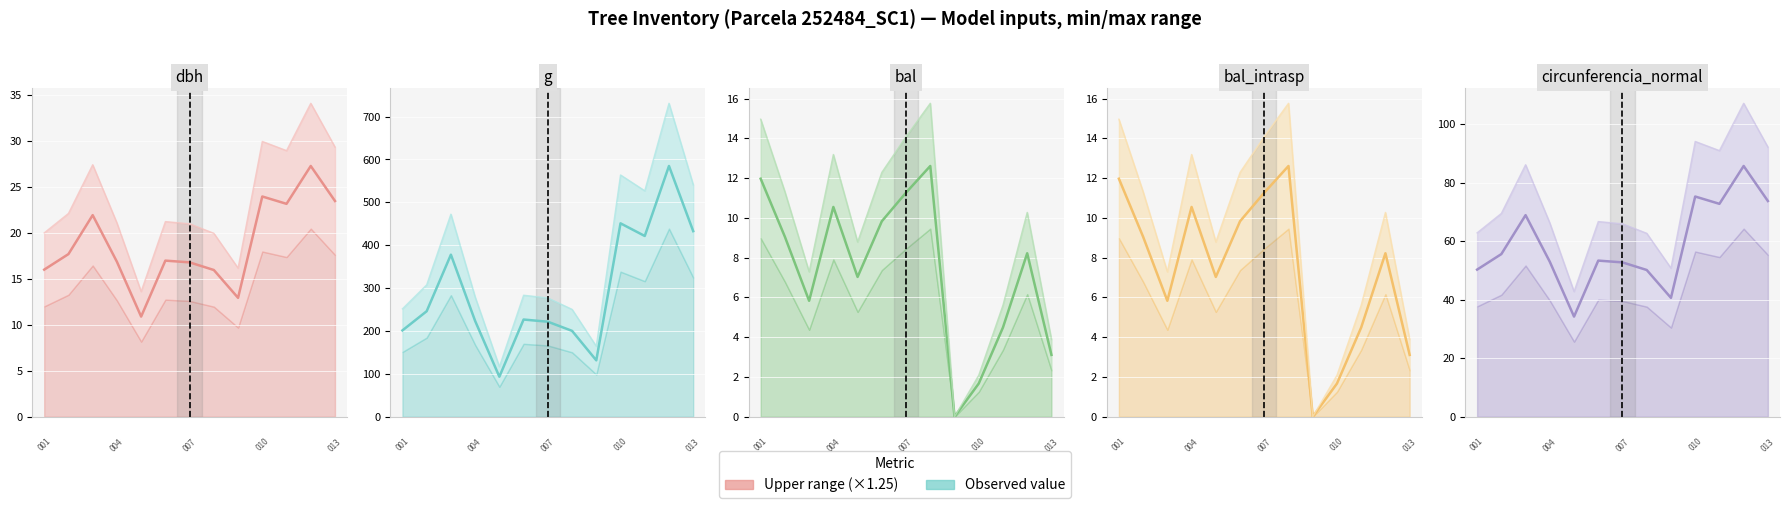

Which has a higher value, 0 or 10?

10